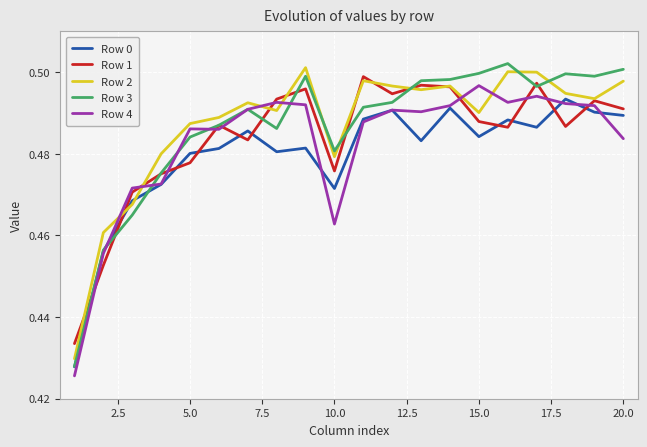

Which series has the widest spread of values?

Row 3